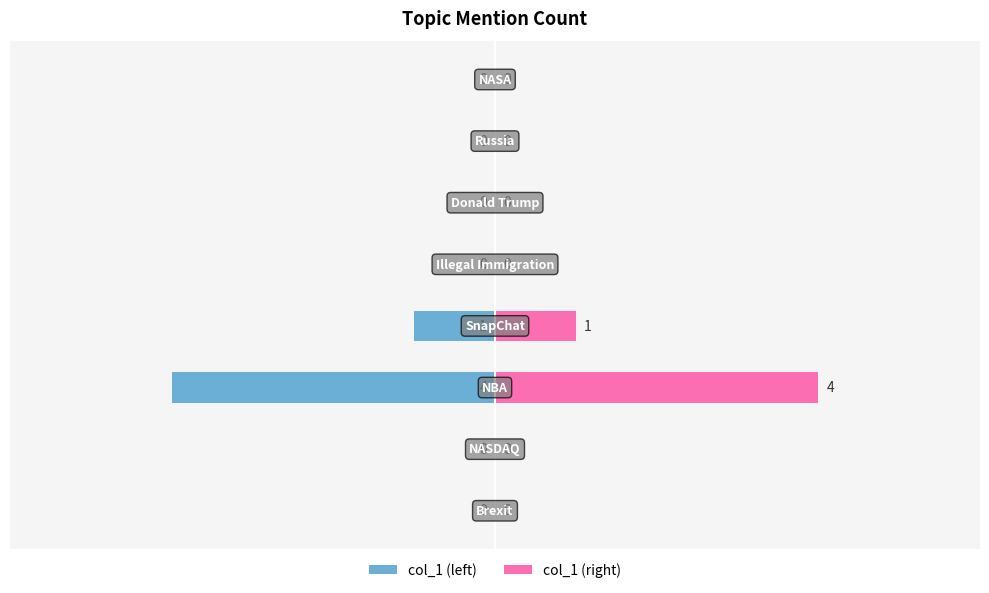

Is the value of col_1 (right) at 7 greater than the value of col_1 (left) at 7?

No